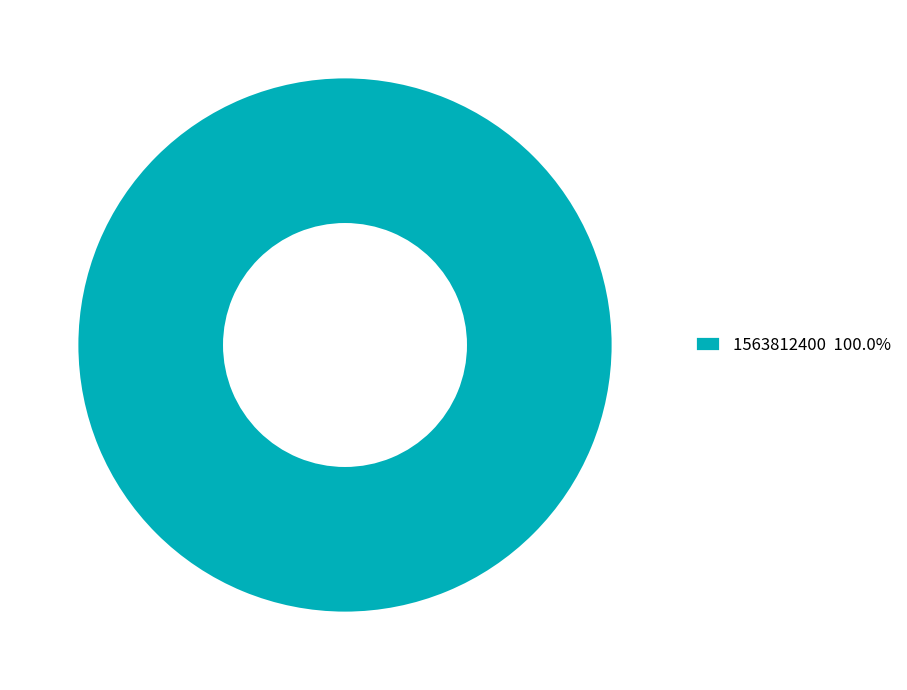

Does 1563812400 100.0% represent more than half of the total?

Yes